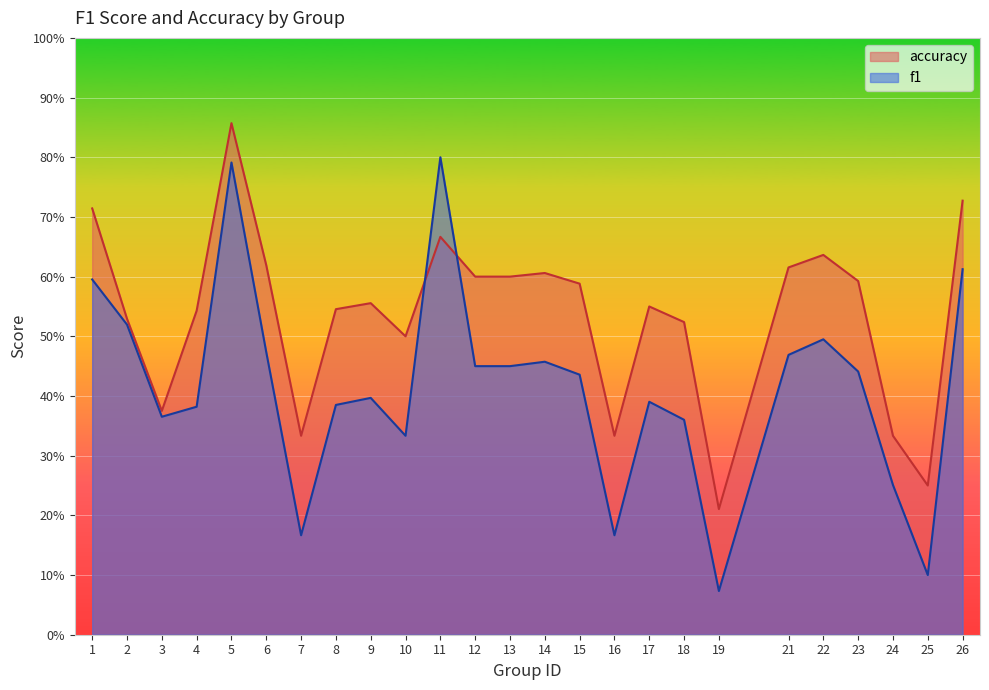

Which category has the highest value in the f1 series?

11